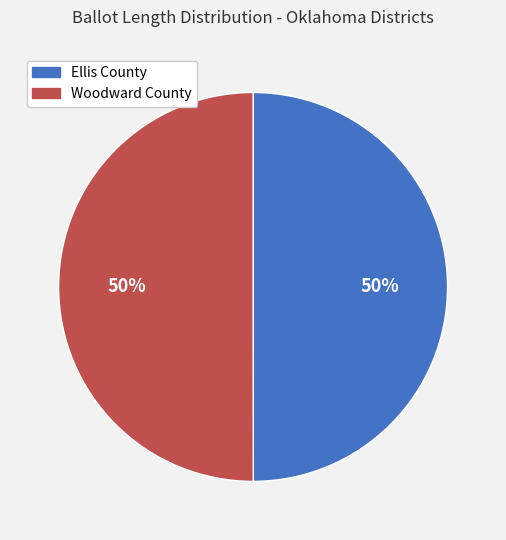

What is the ratio of the value at Ellis County to the value at Woodward County?

1.0